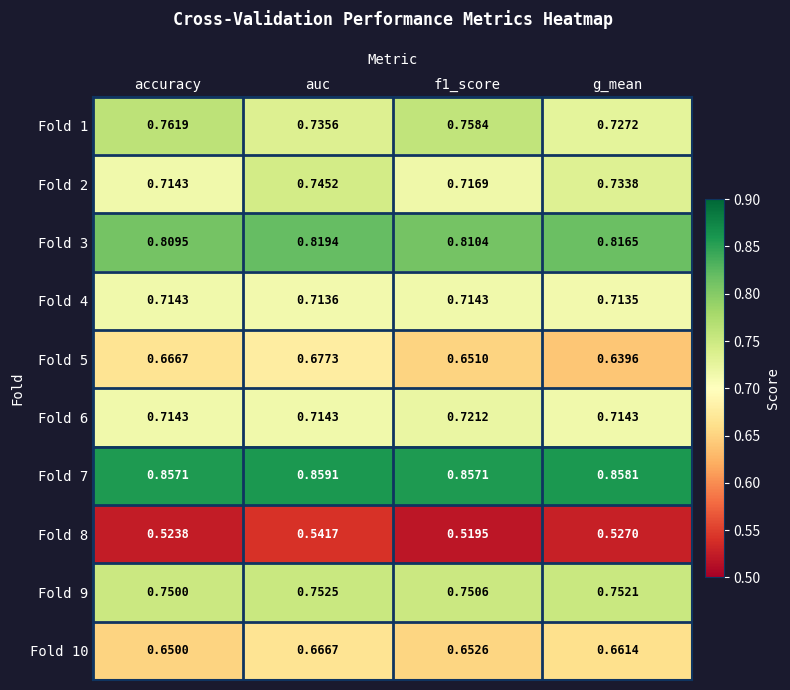

At which category is the sum across all series the highest?

auc